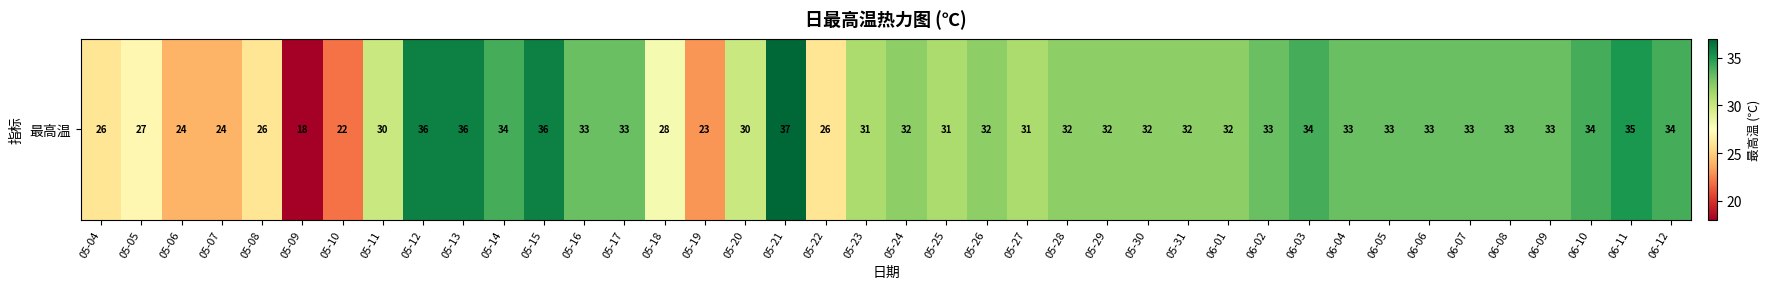

True or false: the data shows 27 at 05-05.

True